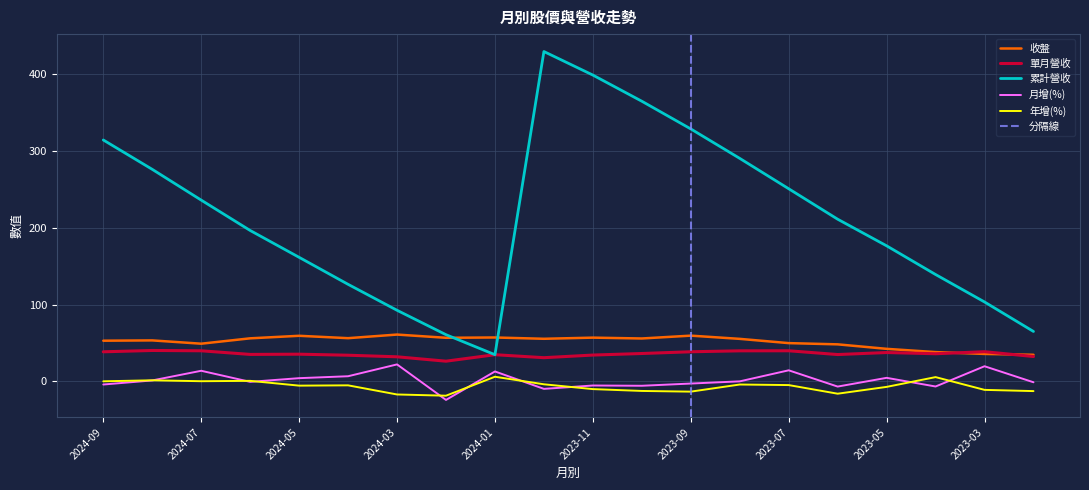

What is the sum of all 單月營收 values?

711.7